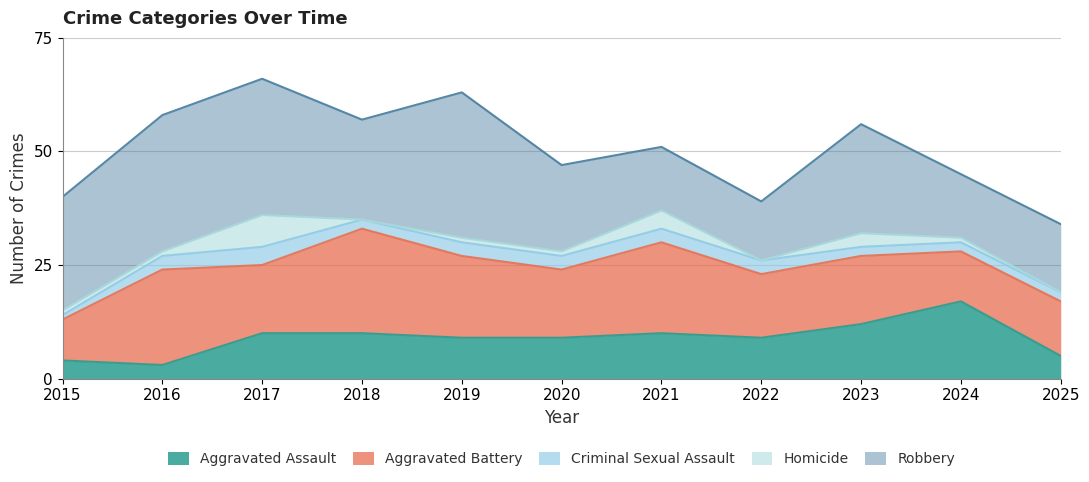

Which series has the largest total across all categories?

Robbery